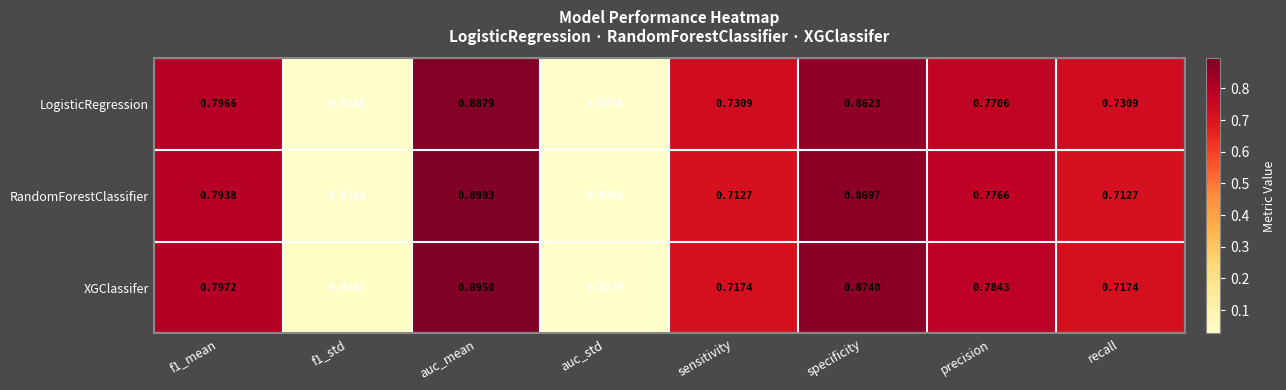

Which series has the widest spread of values?

XGClassifer